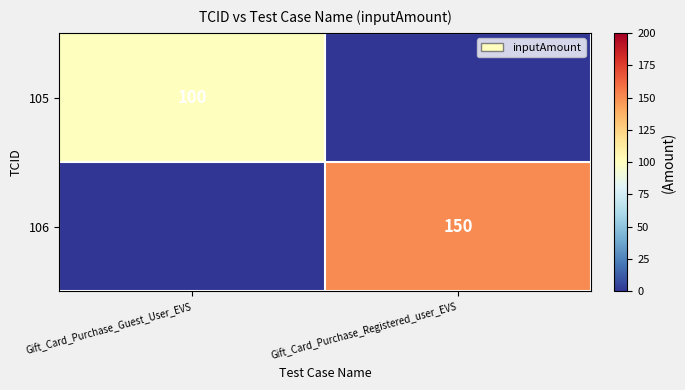

Is it true that 105 equals 100 at Gift_Card_Purchase_Guest_User_EVS?

True